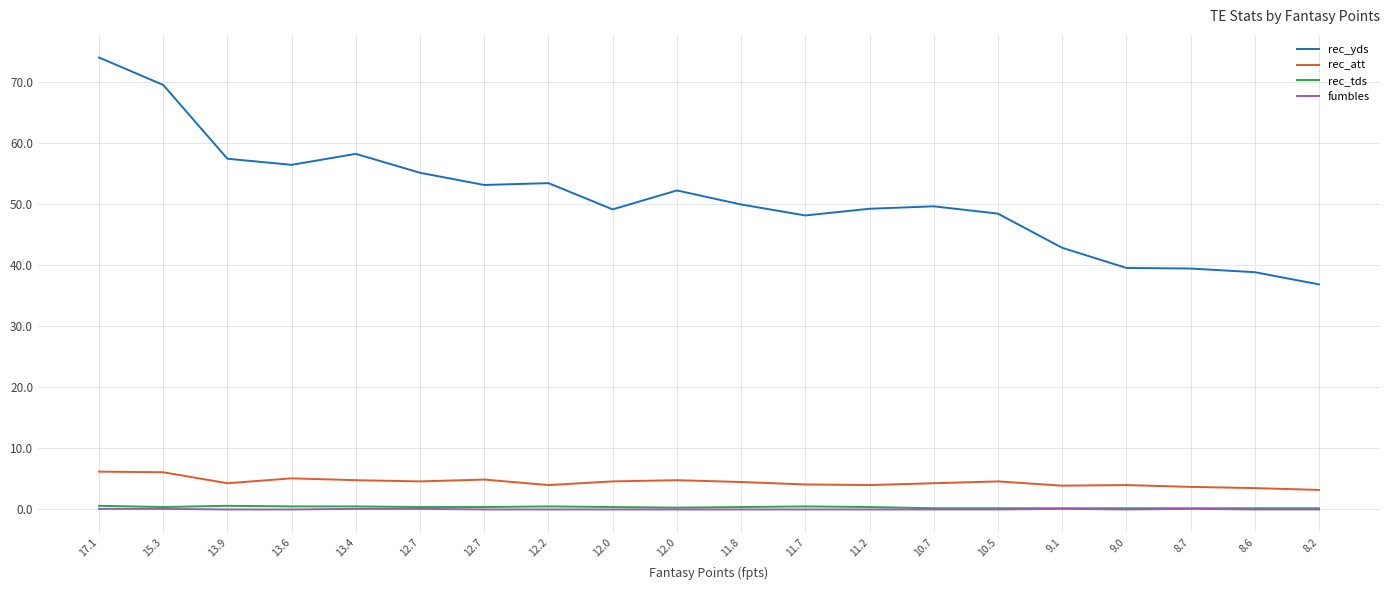

Does the chart have visible grid lines?

Yes